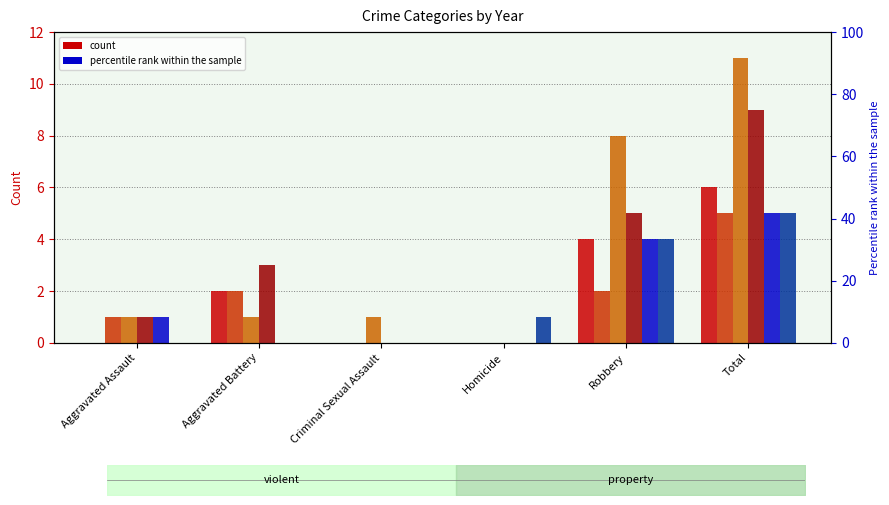

What position from the left is Total?

6